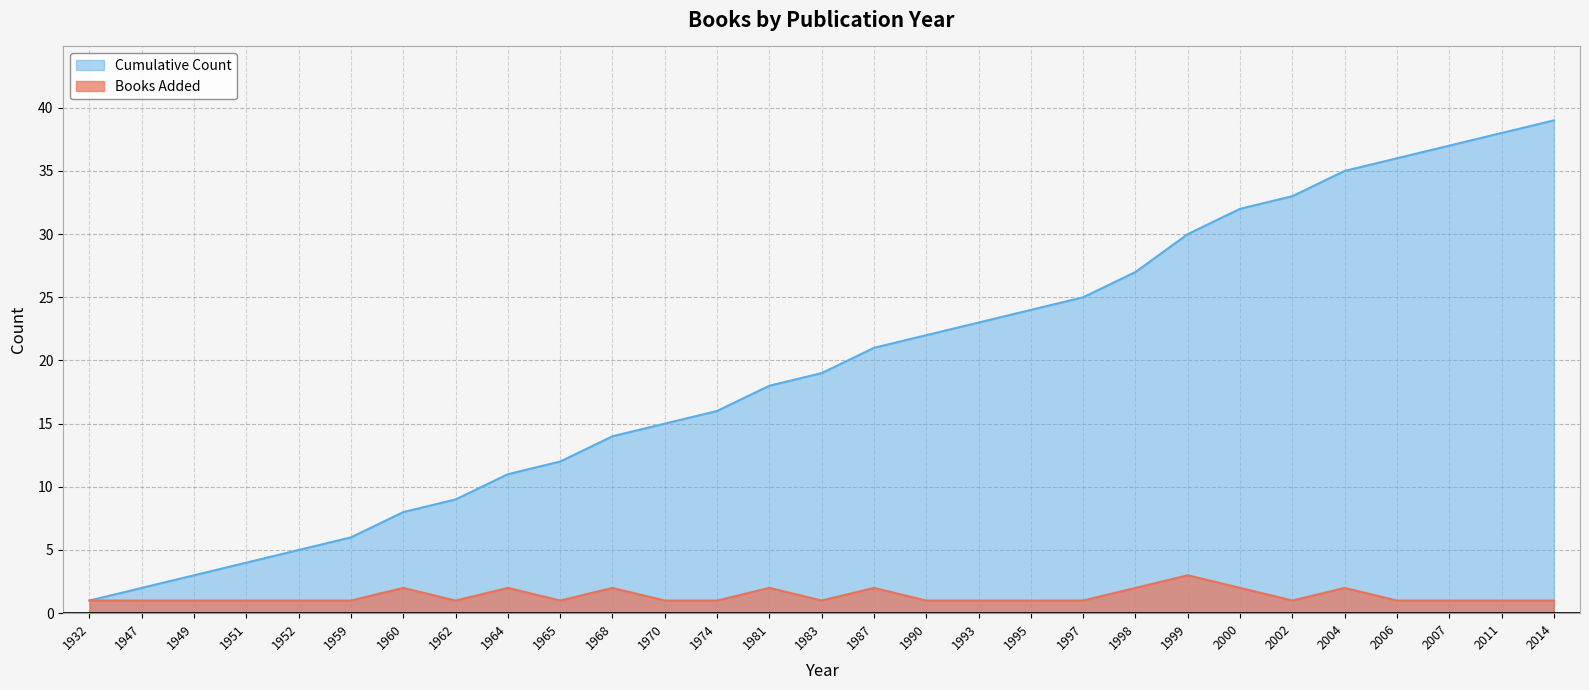

Reading left to right, extract all data points from this chart.

Books Added: 1	1	1	1	1	1	2	1	2	1	2	1	1	2	1	2	1	1	1	1	2	3	2	1	2	1	1	1	1
Cumulative Count: 1	2	3	4	5	6	8	9	11	12	14	15	16	18	19	21	22	23	24	25	27	30	32	33	35	36	37	38	39